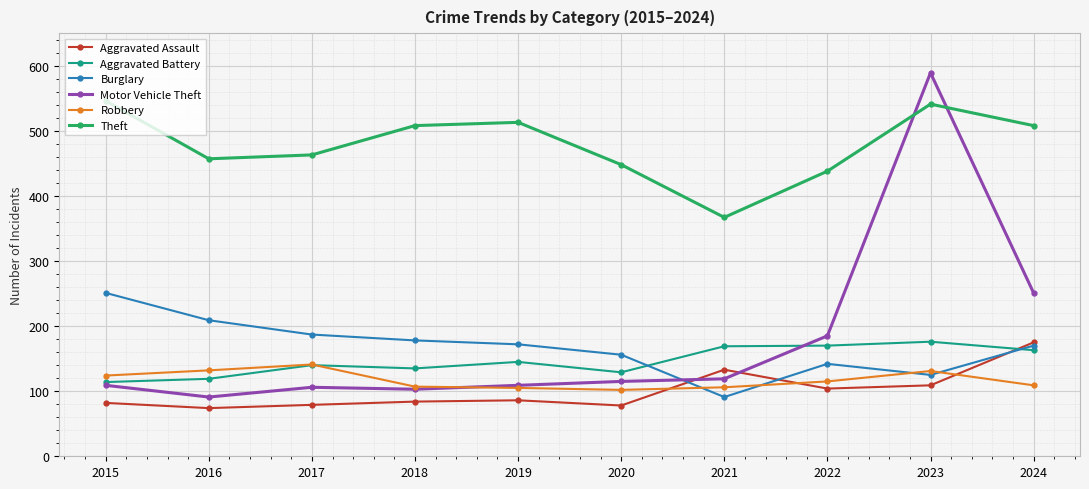

After their last crossing, which series has the higher values: Aggravated Assault or Aggravated Battery?

Aggravated Assault